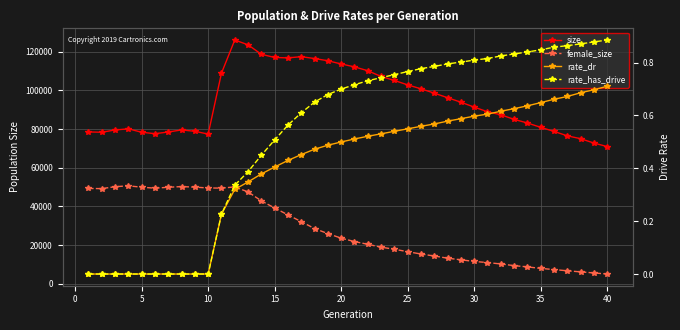

Count the rate_has_drive values in the range 0 to 1.

40